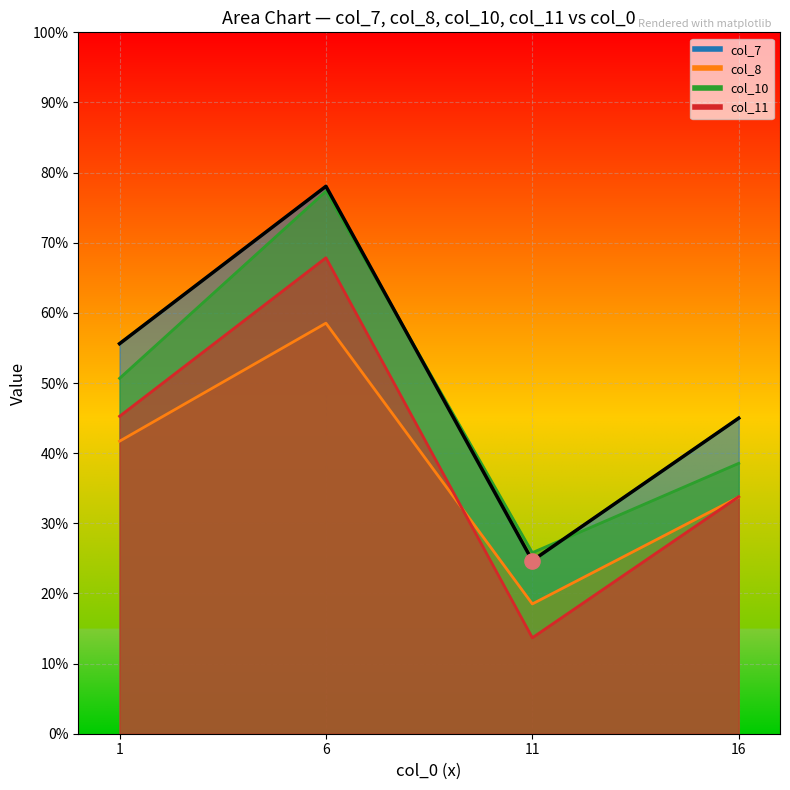

Which series reaches the minimum Y coordinate?

col_11